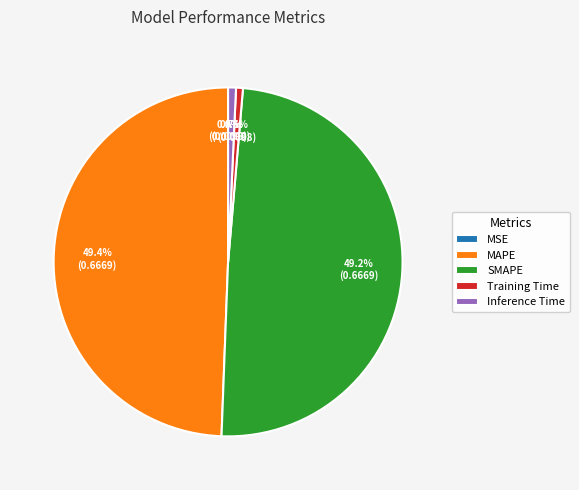

Which has a higher value, MAPE or Inference Time?

MAPE